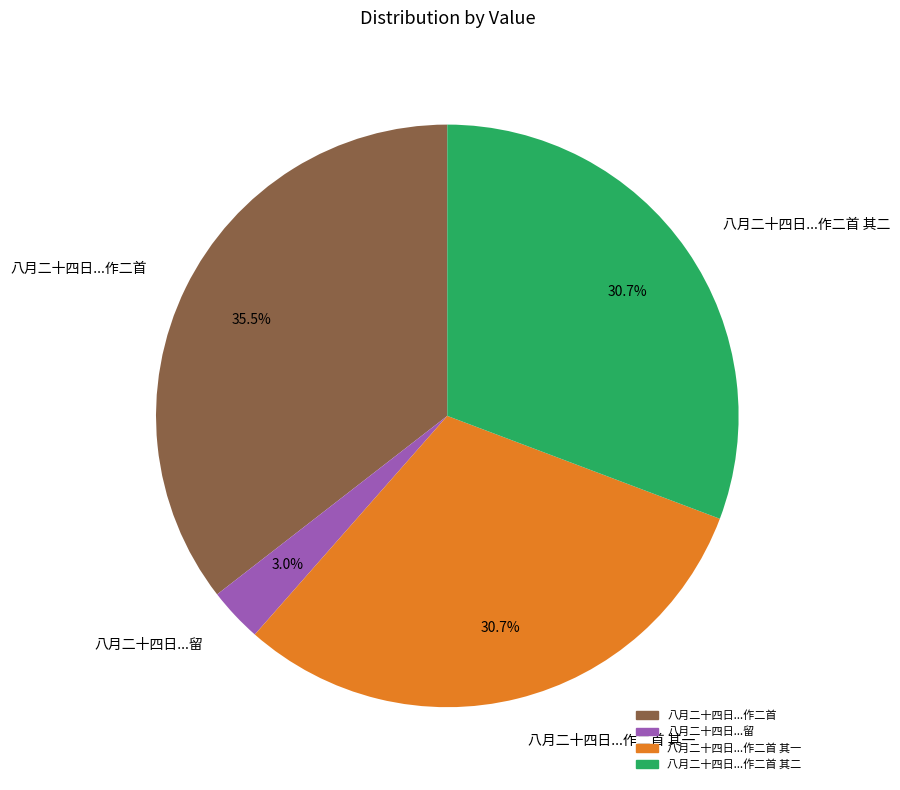

What percentage do 八月二十四日...作二首 其二 and 八月二十四日...作二首 其一 together represent?

61.5%